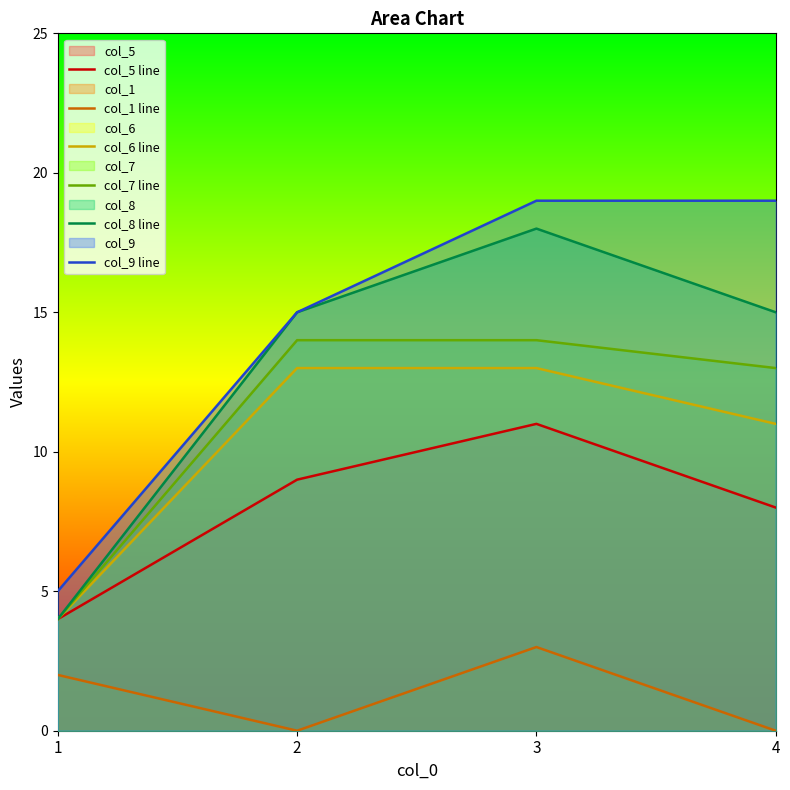

In col_8 line, how many points are higher than both neighbors (excluding endpoints)?

1